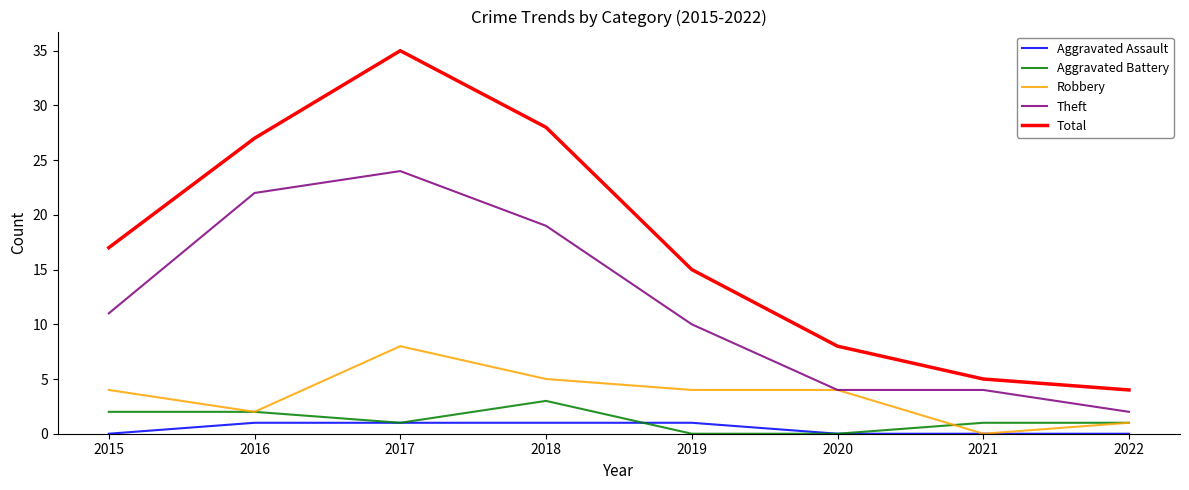

What value does the Robbery series have at 2018?

5